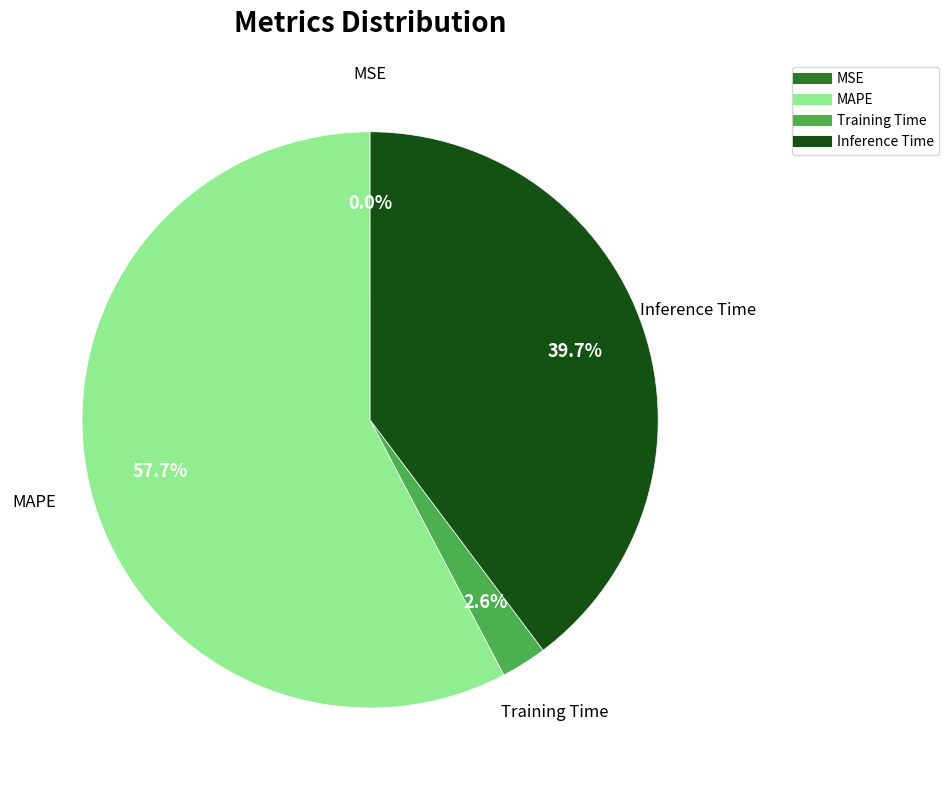

Is there any slice that represents more than half of the pie?

Yes